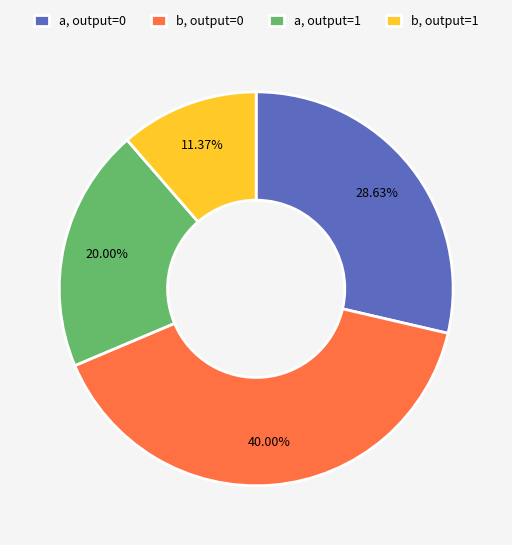

How many slices are in this pie chart?

4